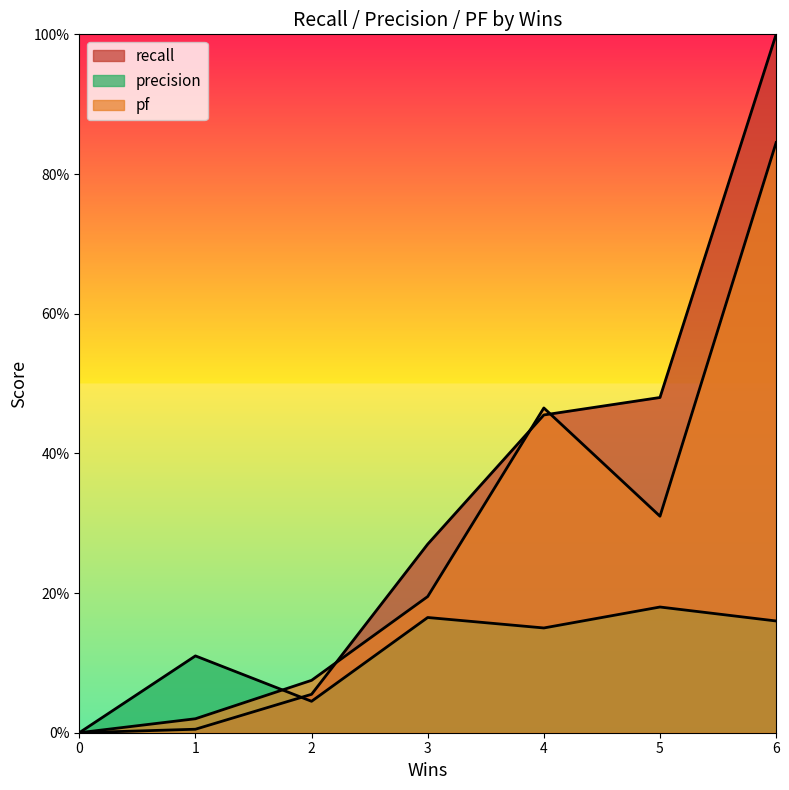

List the series in order of their overall mean, highest first.

recall, pf, precision